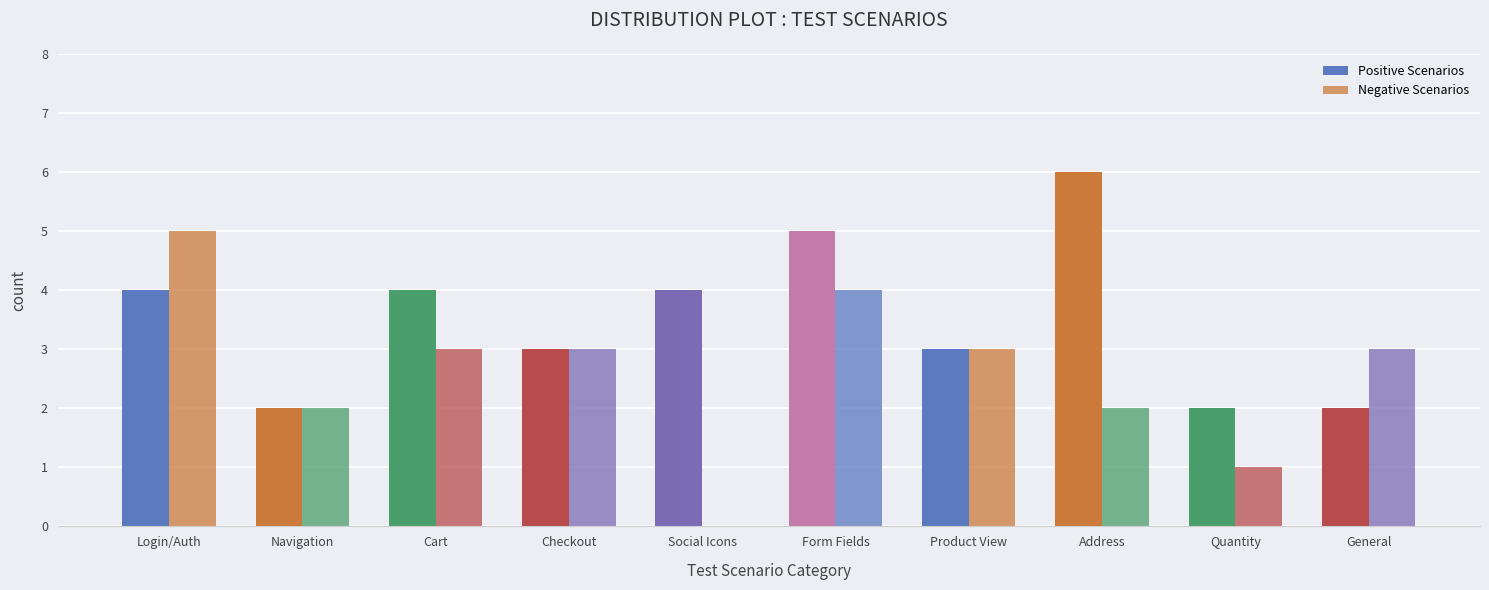

Reading left to right, what are all the values shown in this chart?

Positive Scenarios: 4	2	4	3	4	5	3	6	2	2
Negative Scenarios: 5	2	3	3	0	4	3	2	1	3